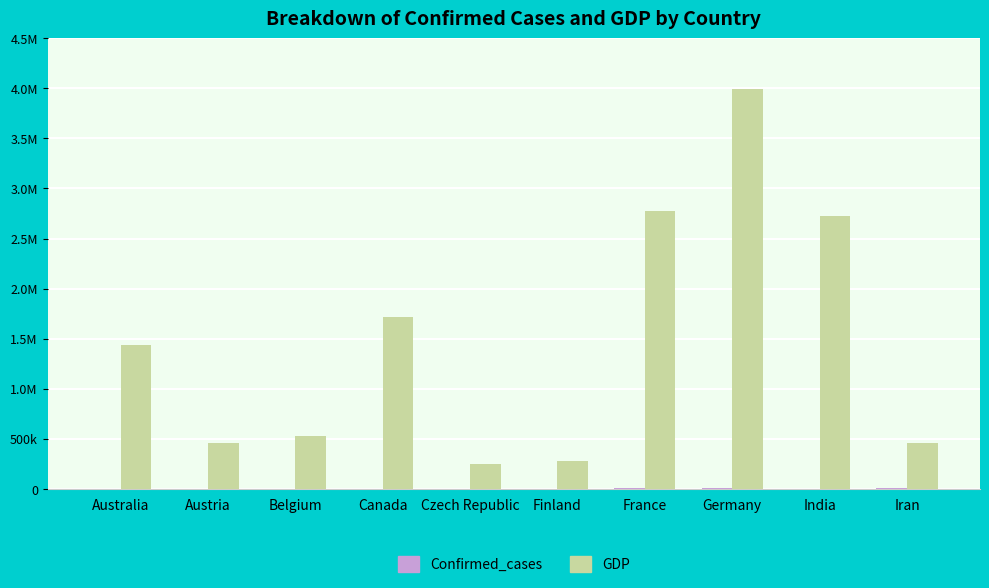

Is it true that GDP equals 123822 at Czech Republic?

False